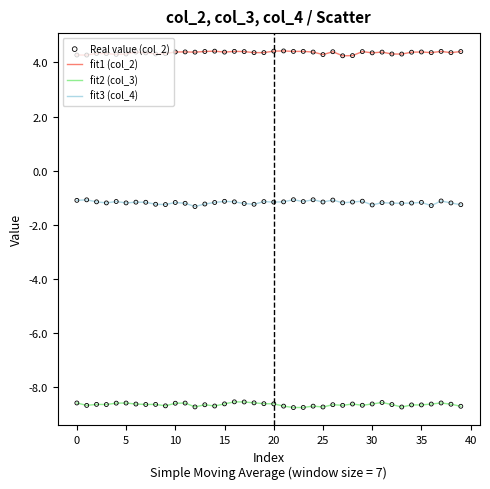

Which series has the largest total across all categories?

fit1 (col_2)